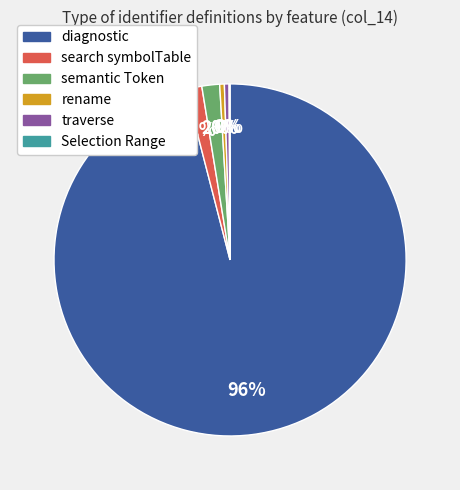

What percentage is the search symbolTable slice, to the nearest percent?

1%